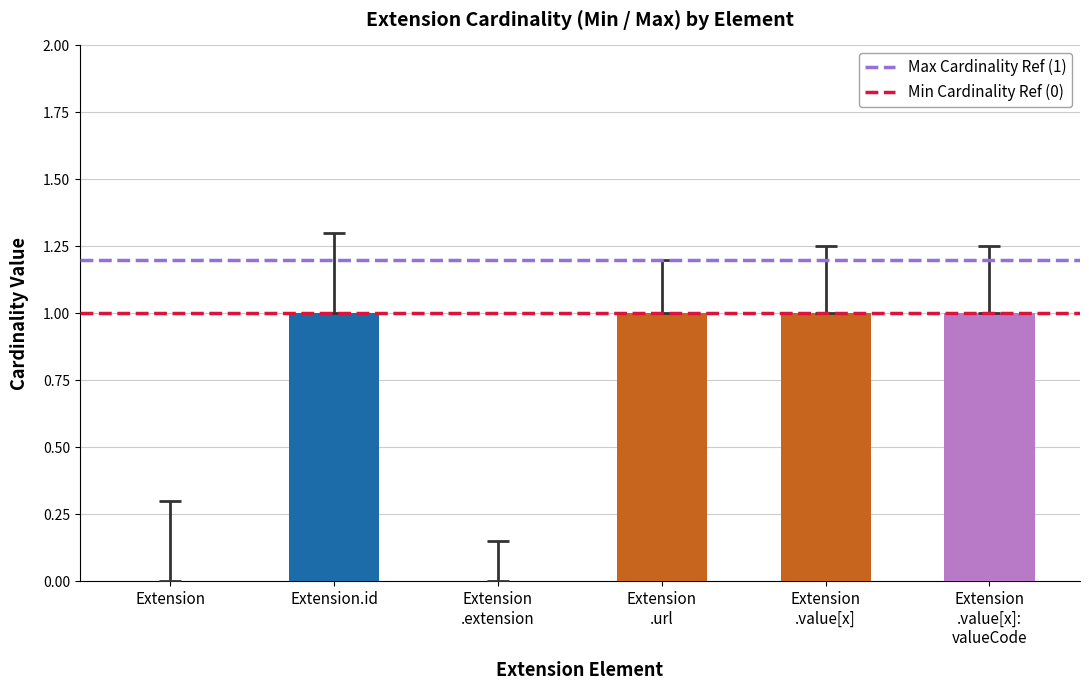

What is the sum of all values?

4